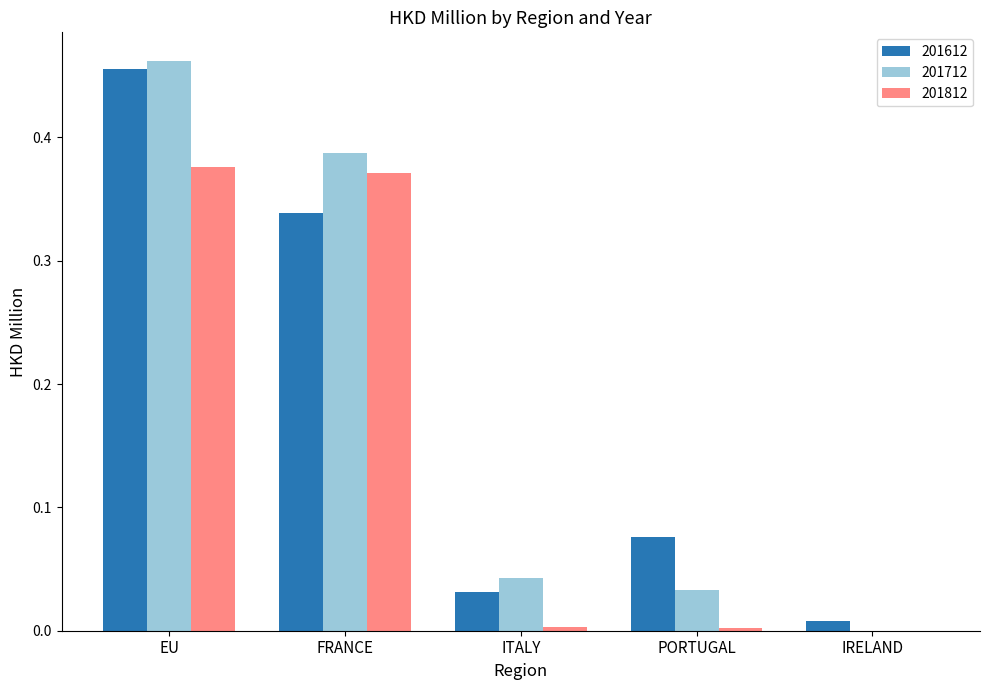

Is the value of 201612 at EU greater than the value of 201812 at PORTUGAL?

Yes